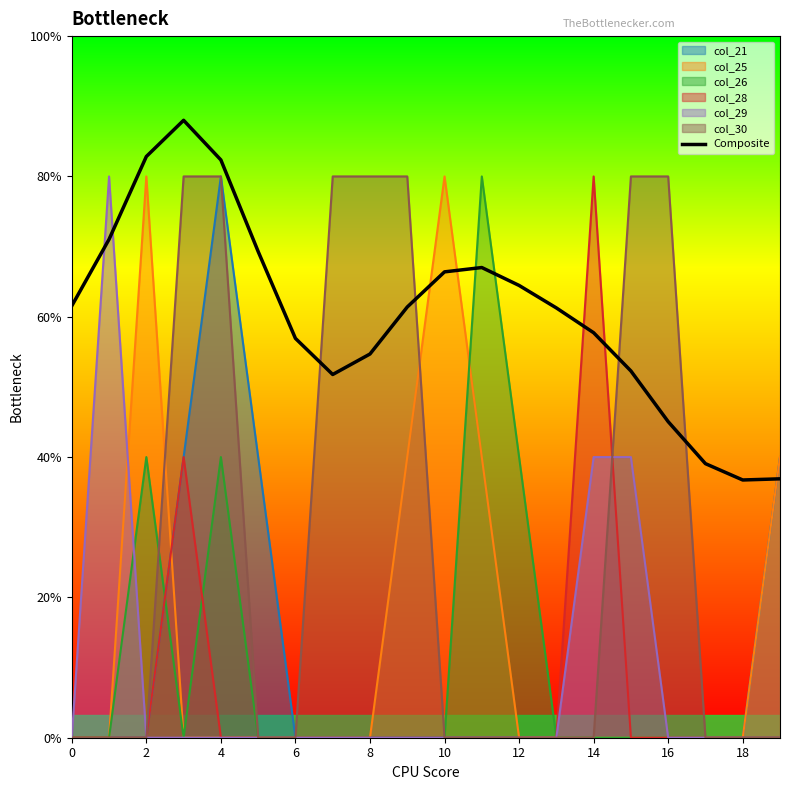

Does the chart display data point markers on the line(s)?

No